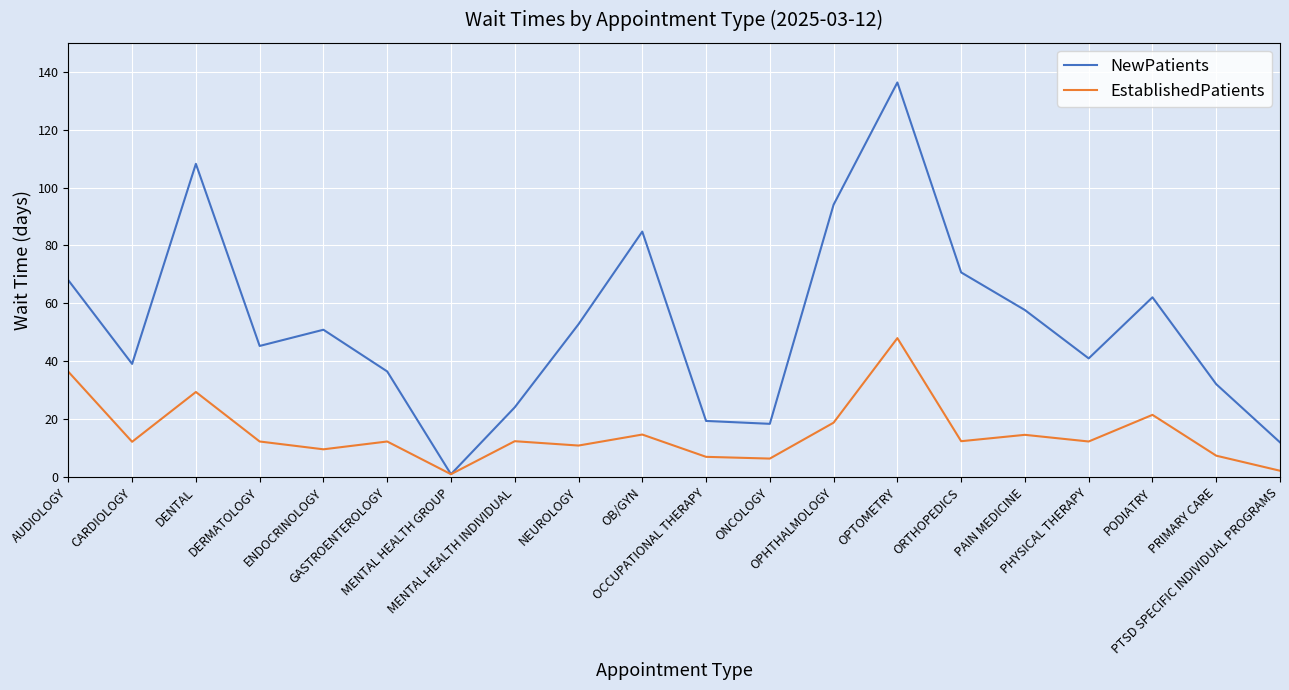

What is the average value of the EstablishedPatients series?

15.1